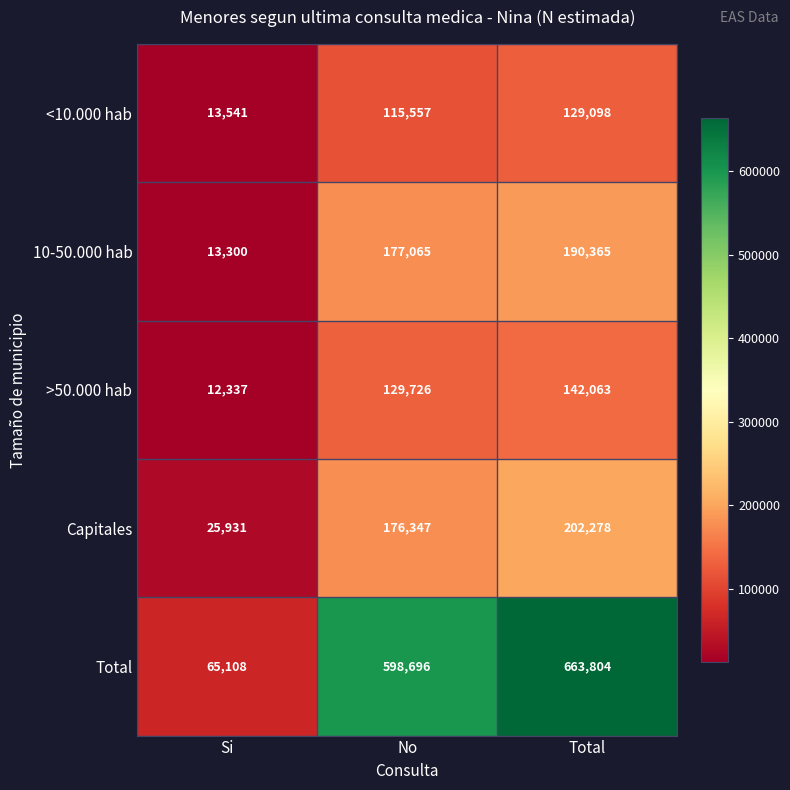

Which label corresponds to the smallest value in the chart?

Si